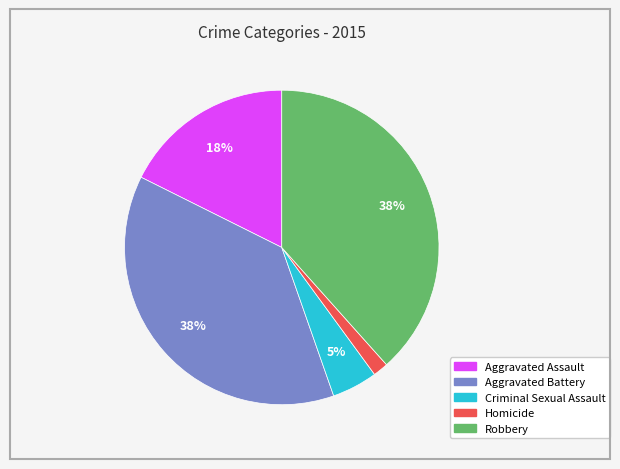

Is there a majority slice in this chart?

No